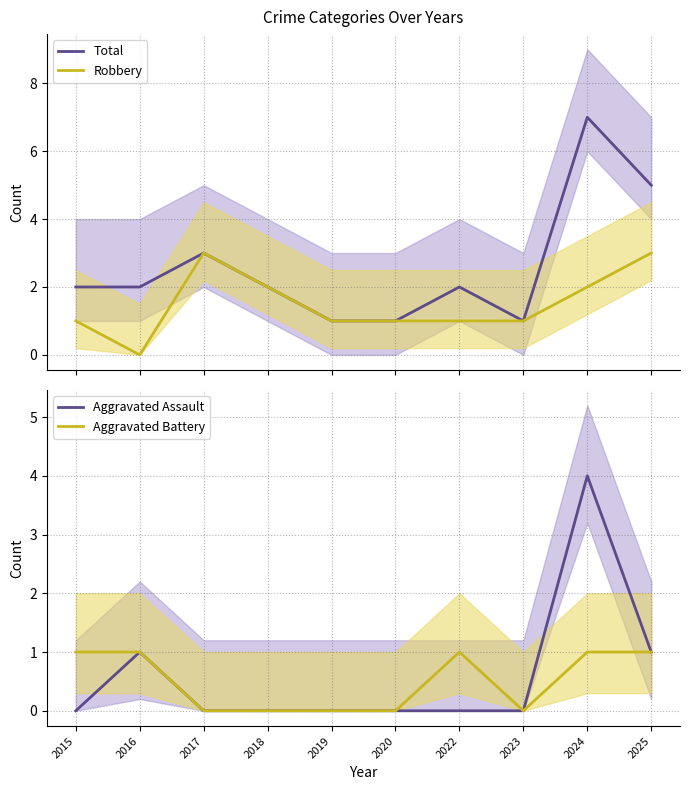

How many positive values does the Aggravated Battery series have?

5